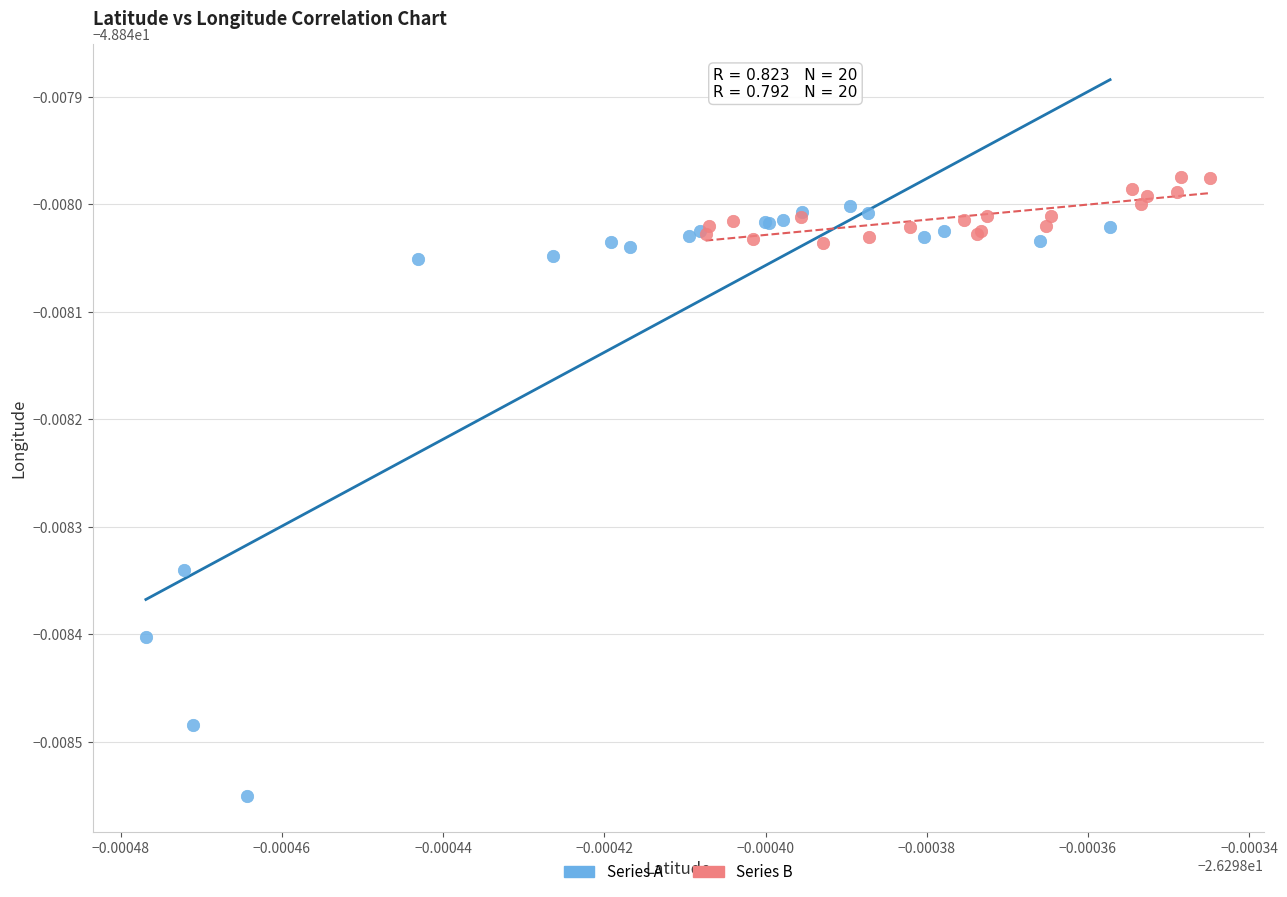

What are all the series names shown in the legend?

Series A, Series B